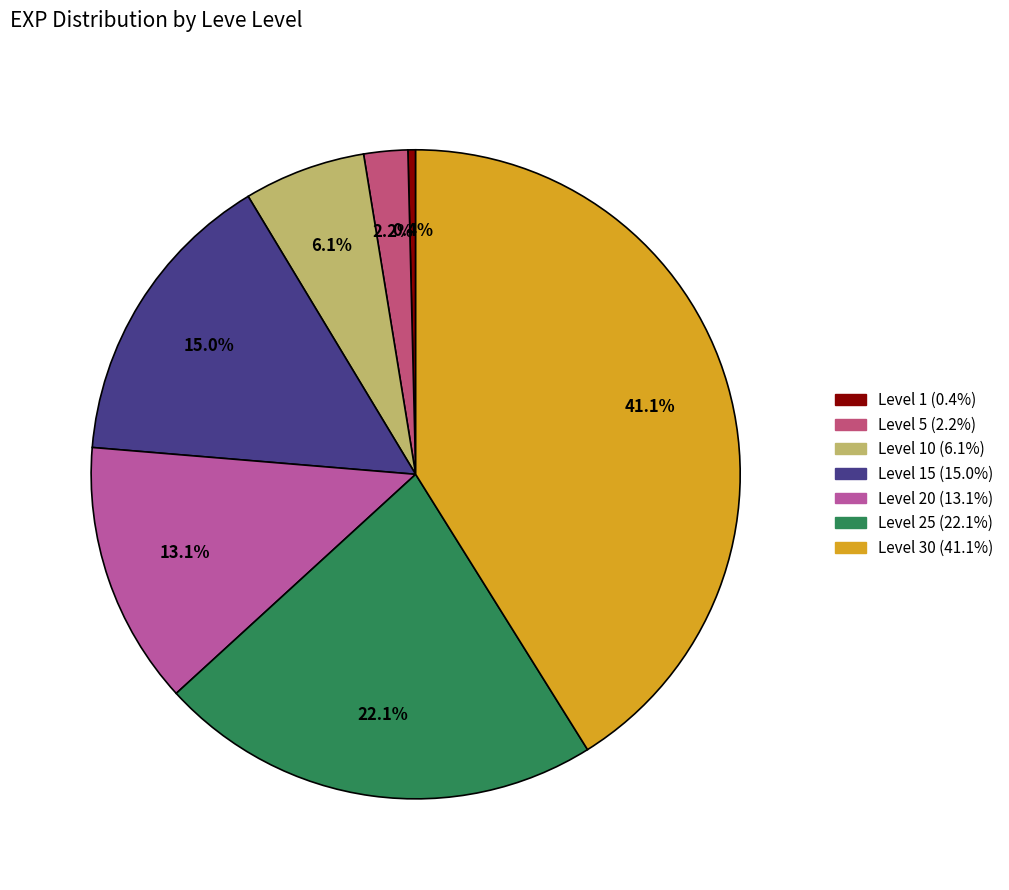

Does any single category account for the majority?

No